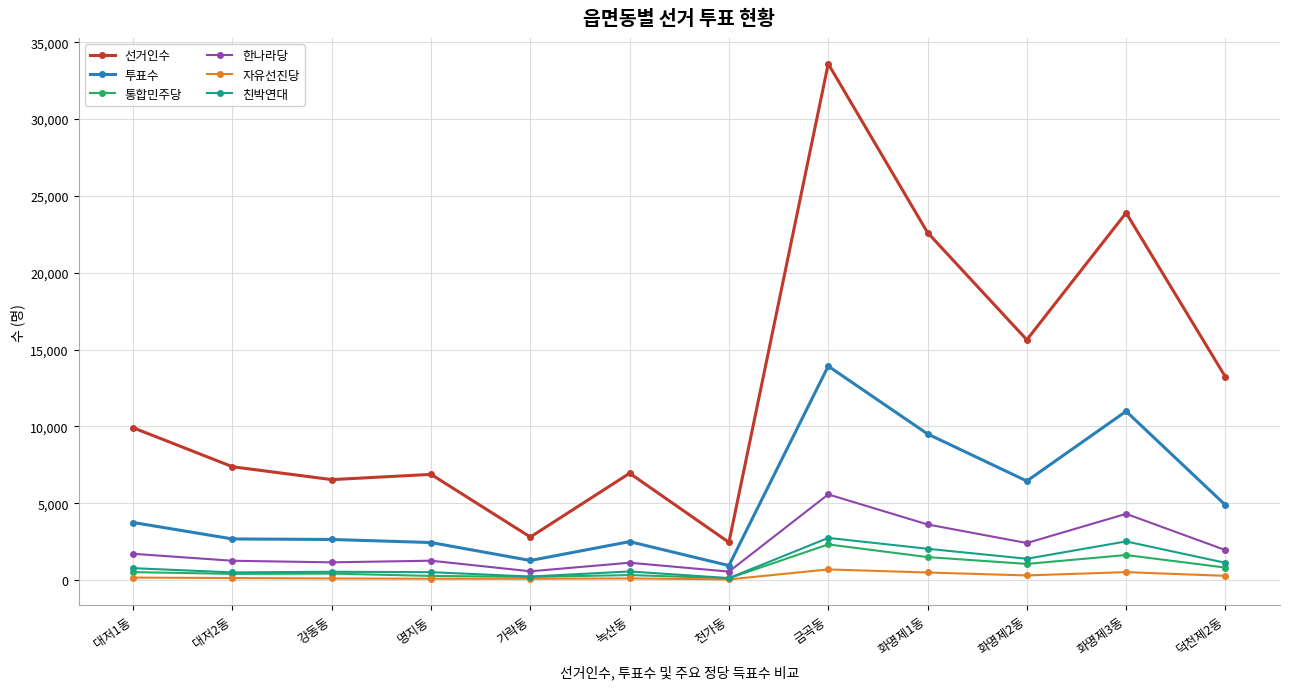

What is the maximum value for 선거인수?

33600